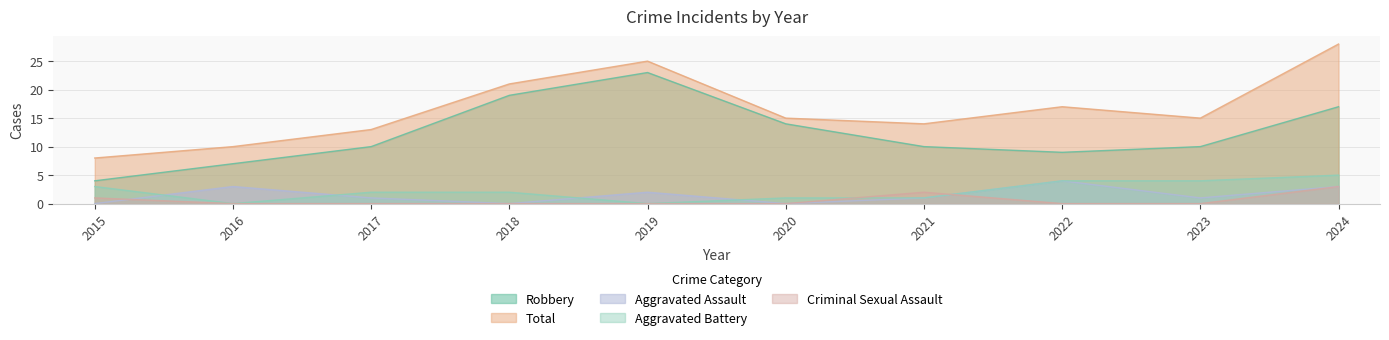

Which category has the highest value in the Robbery series?

2019